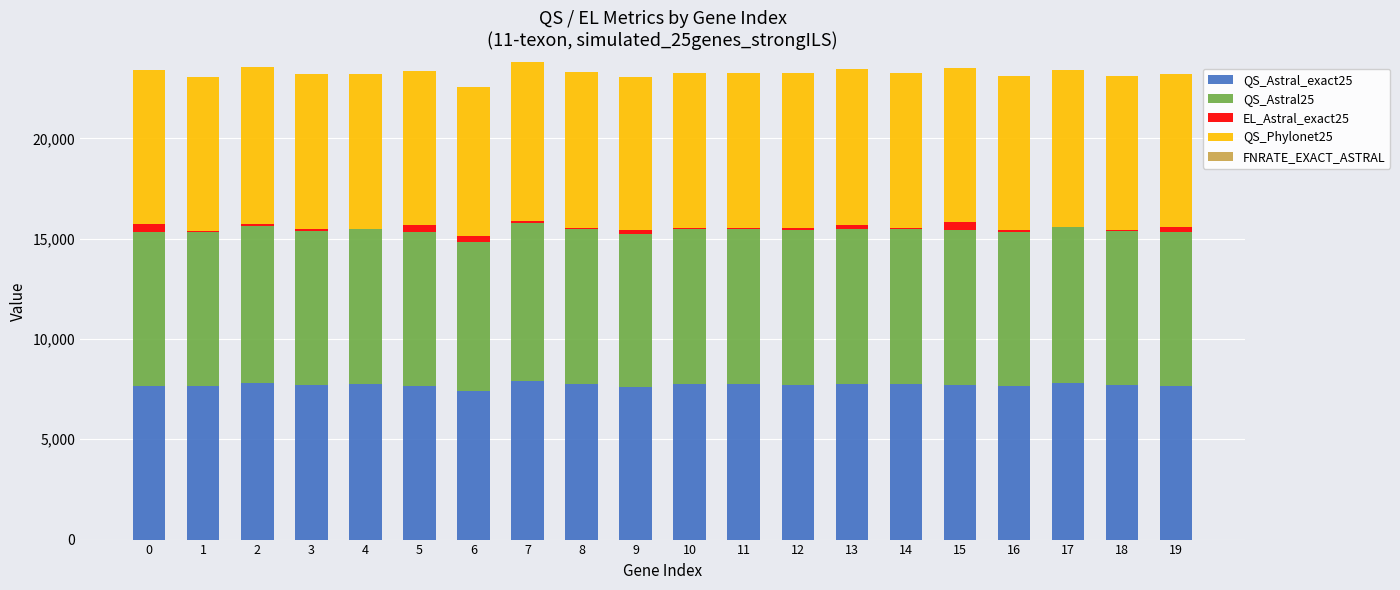

Count the number of data series in this chart.

5